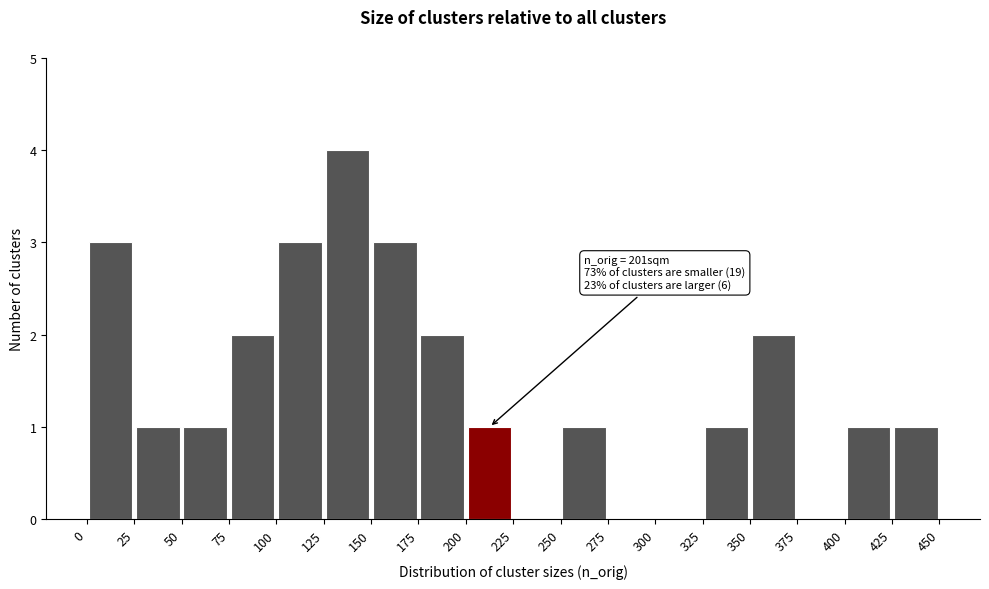

Over which range of the x-axis is the bar tallest?

125 to 150